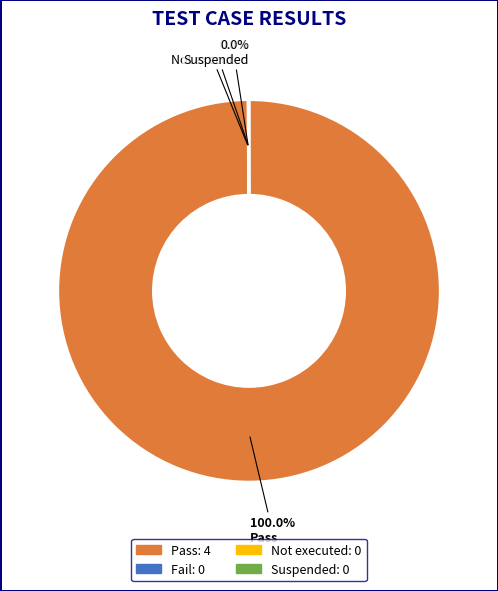

What is the majority slice?

Pass